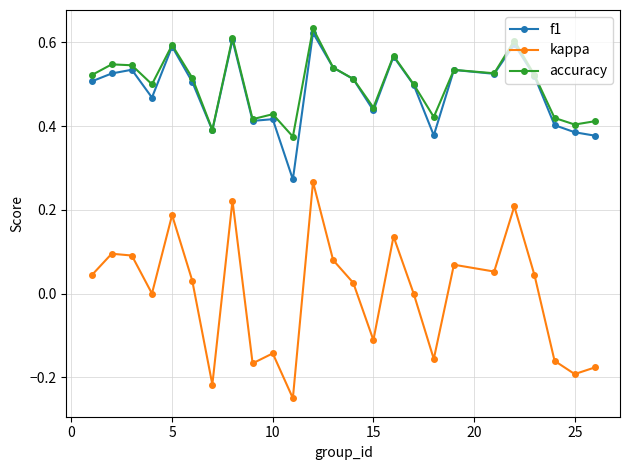

True or false: accuracy and kappa cross at least once.

False